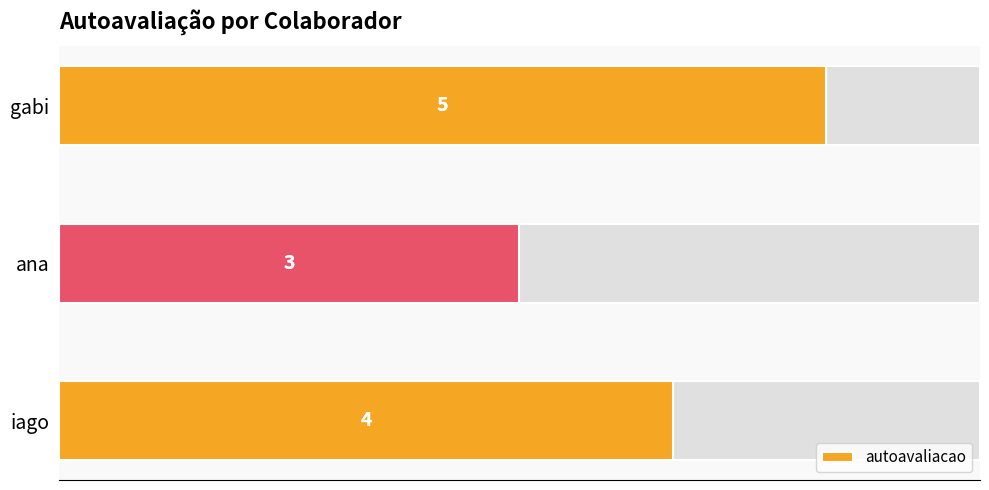

What is the value of the 3rd bar from the left?

5